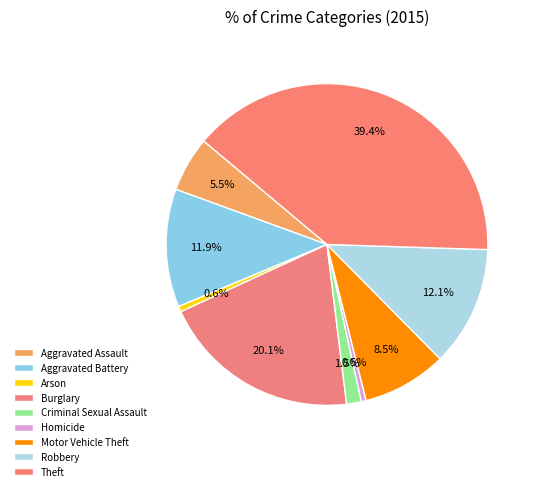

What portion of the pie excludes Theft?

60.6%